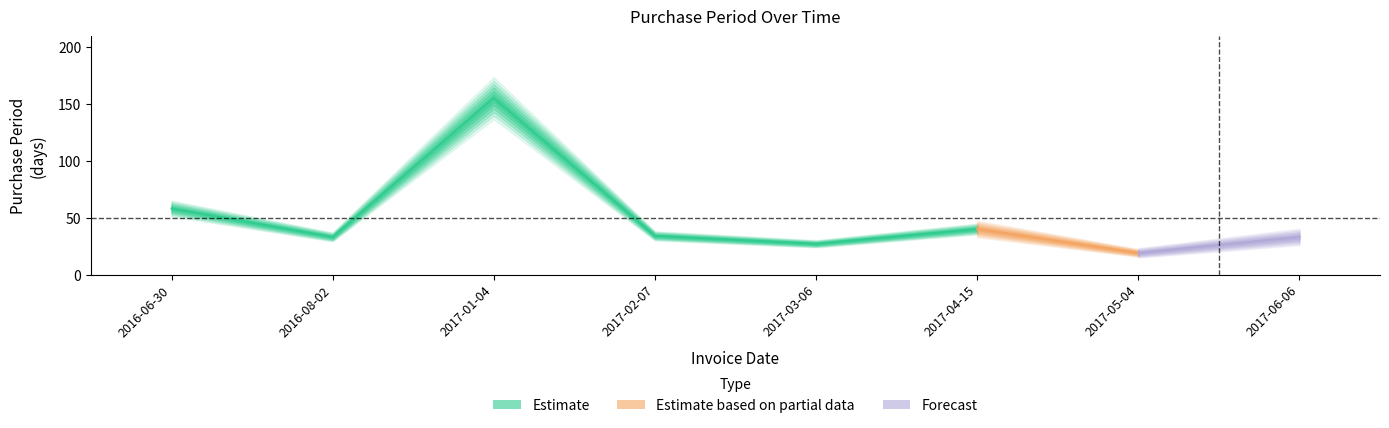

Reading left to right, transcribe all the data shown in this chart.

58	33	155	34	27	40	19	33